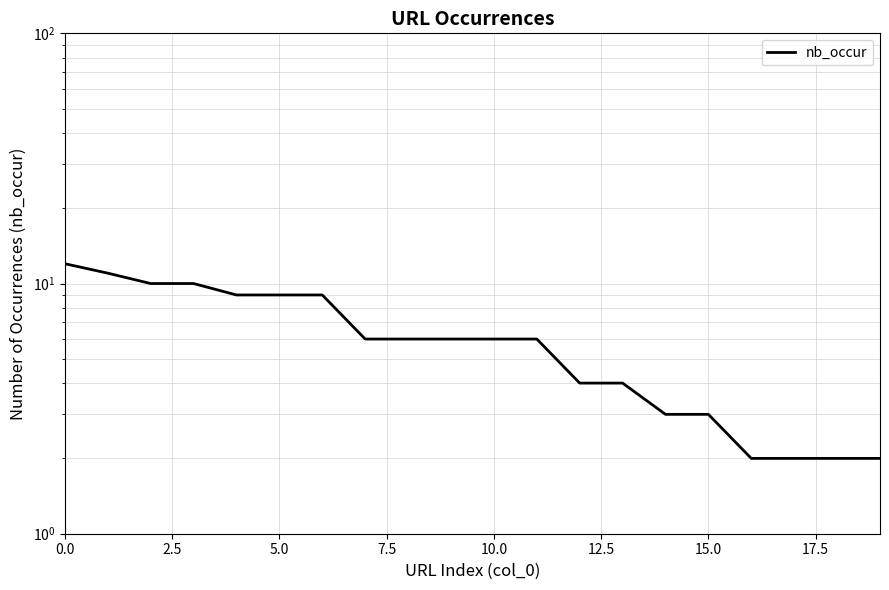

What is the minimum value shown in the chart?

2